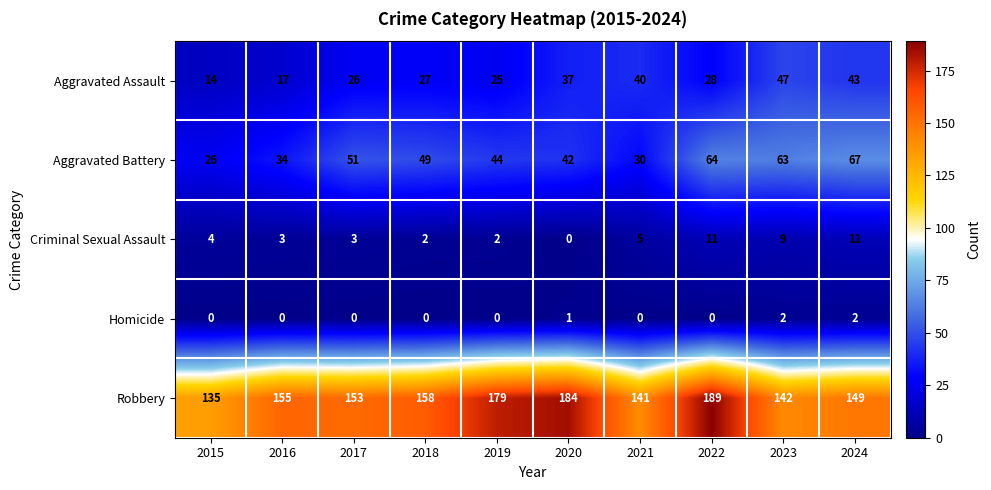

What is the average value of the Aggravated Assault series?

30